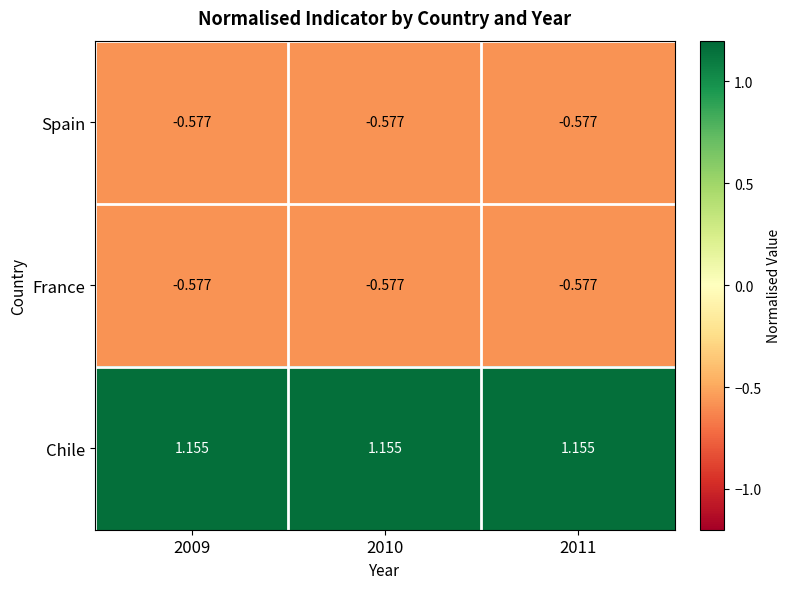

Which series has the largest total across all categories?

Chile